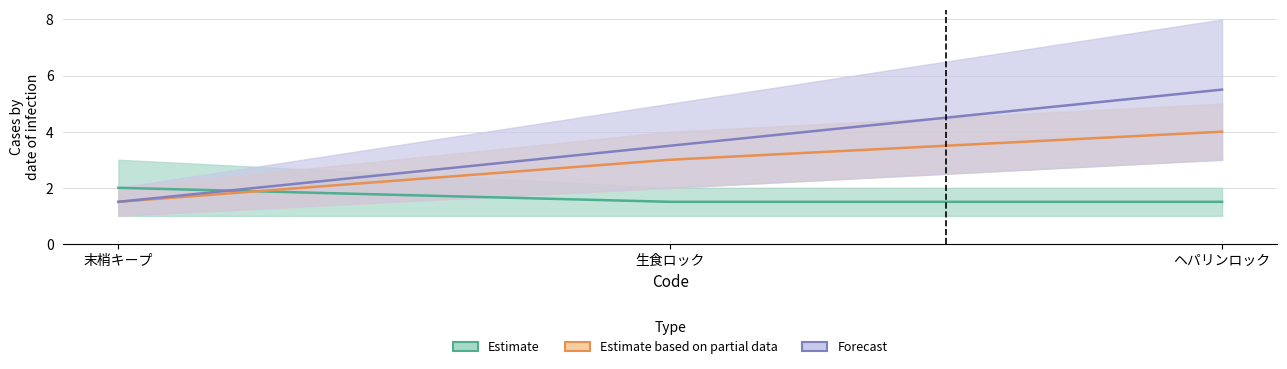

At how many categories does at least one series exceed 3?

2